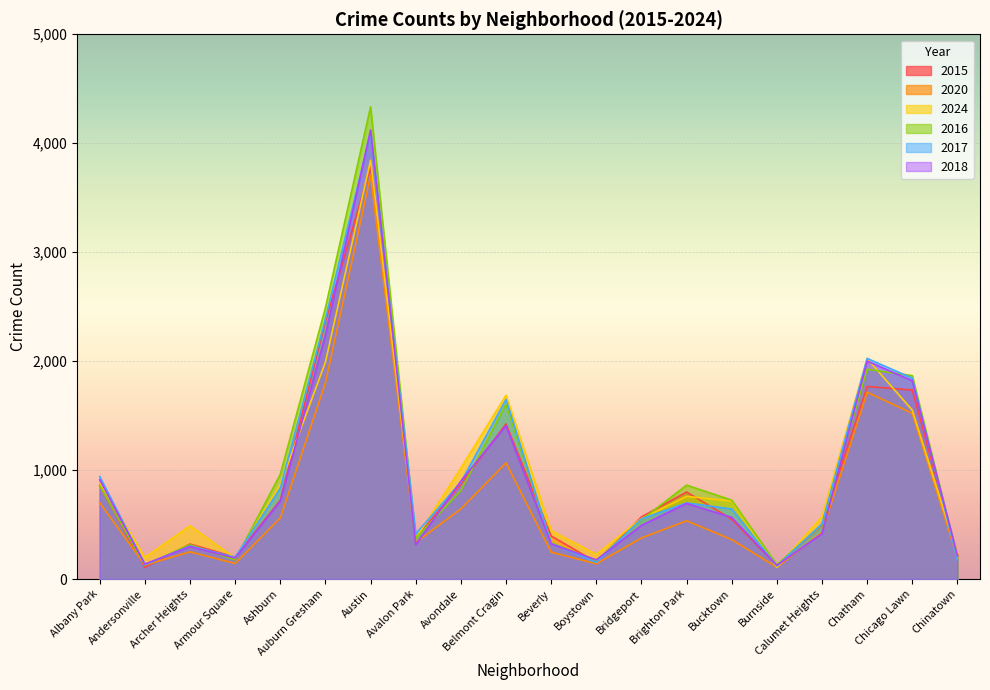

At which label is 2016 closest to 2231?

Auburn Gresham